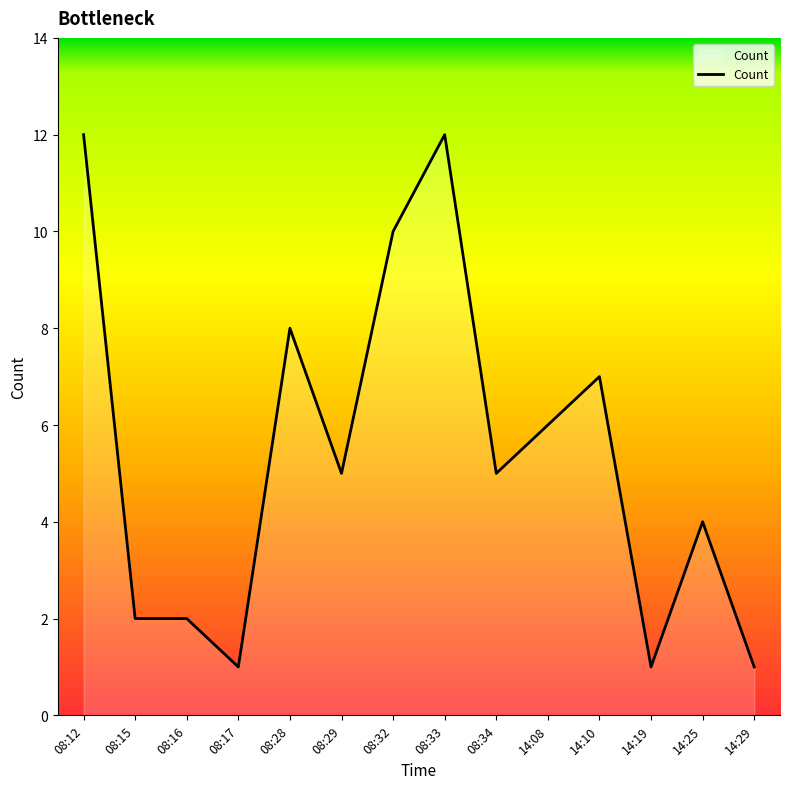

What is the minimum value shown in the chart?

1